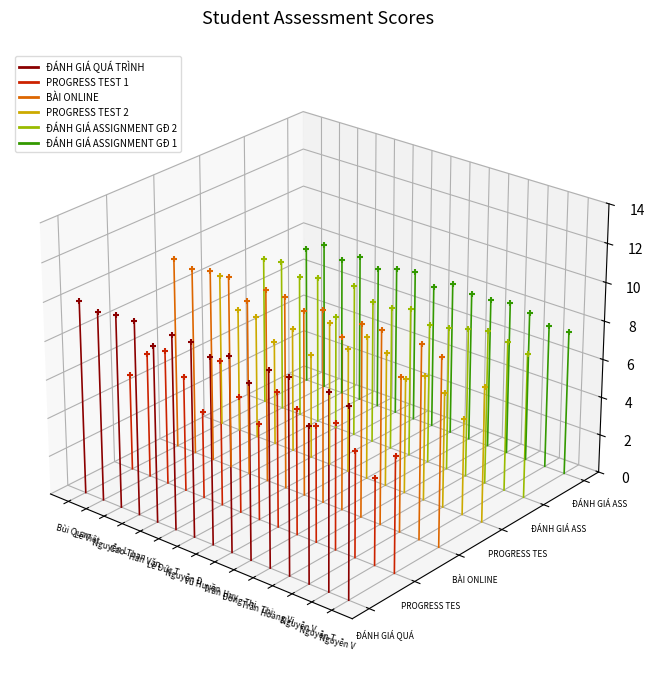

Which series reaches the maximum Y coordinate?

ĐÁNH GIÁ ASSIGNMENT GĐ 1